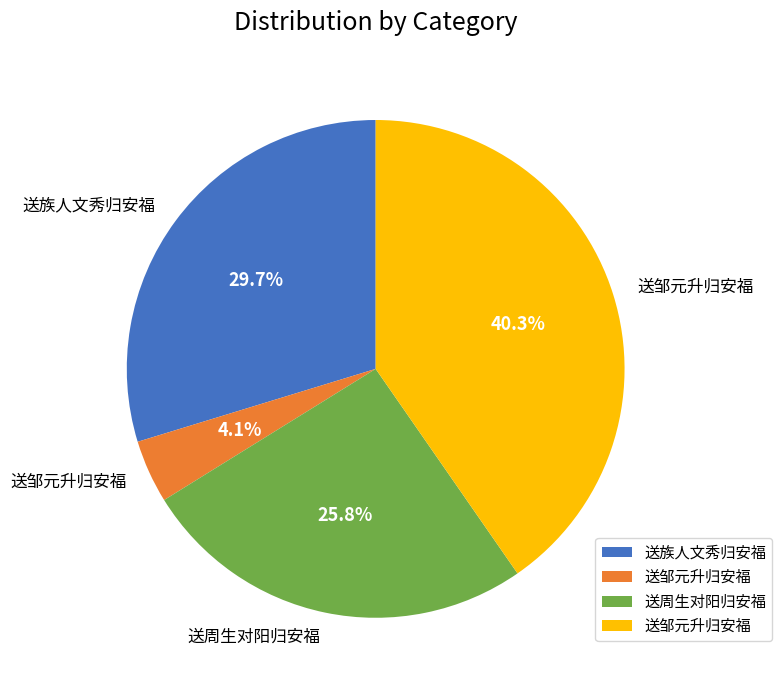

To the nearest percent, what is the difference between the largest and smallest slice percentages?

36%